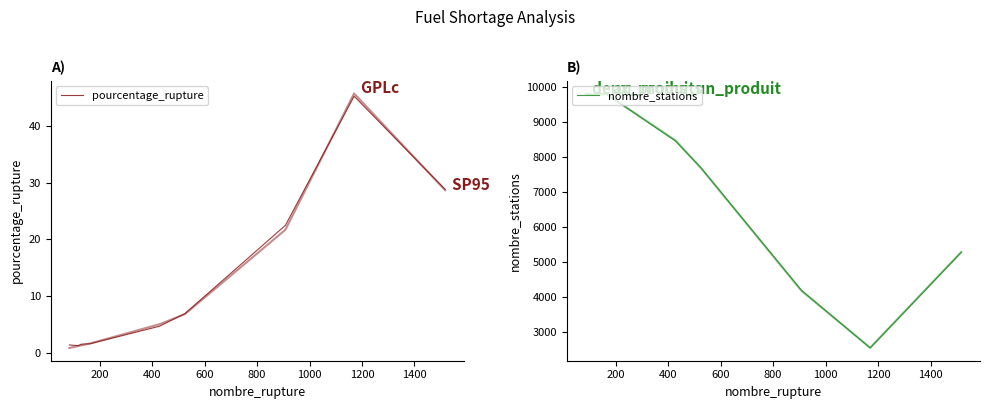

Reading right to left, what are all the values shown in this chart?

pourcentage_rupture: 28.8	45.2	22.5	6.9	4.7	1.6	1.5	1.3	1.4
nombre_stations: 5279.6	2552.5	4201.2	7702.1	8462.1	9806.7	9819.2	9780.9	9809.6